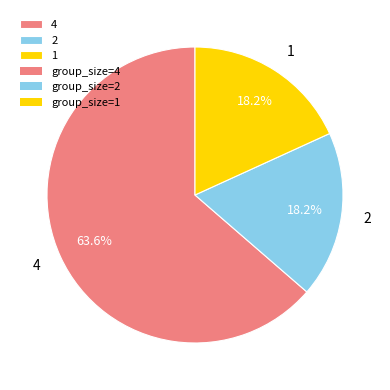

To the nearest percent, what portion does 4 represent?

64%